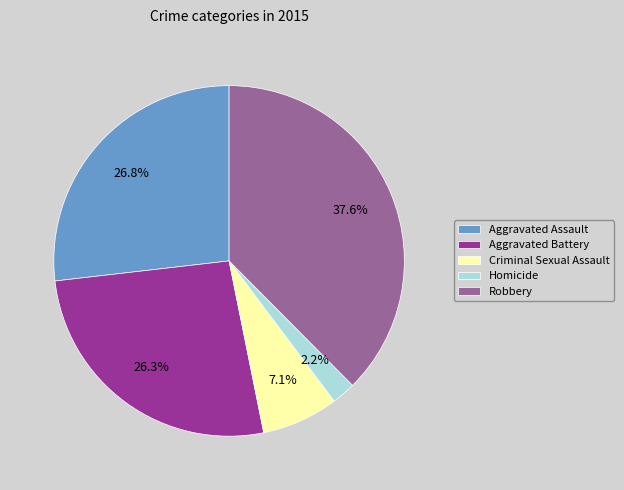

Approximately how many times larger is the value at Aggravated Assault compared to Criminal Sexual Assault?

3.8